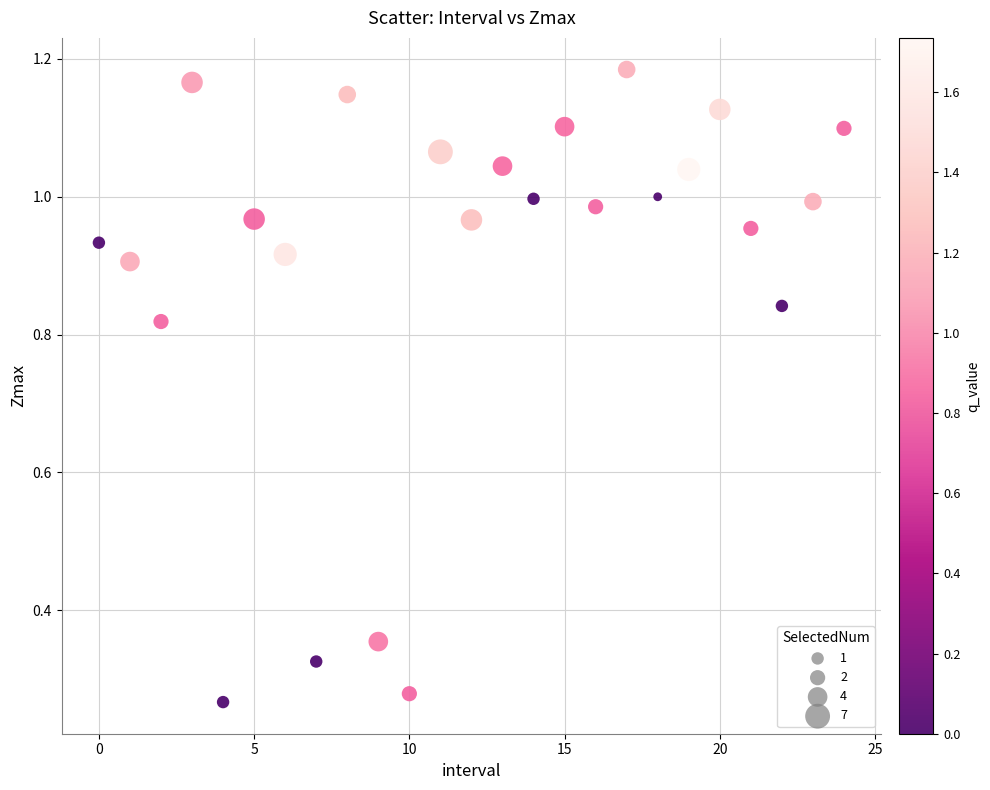

How many data points are displayed?

25